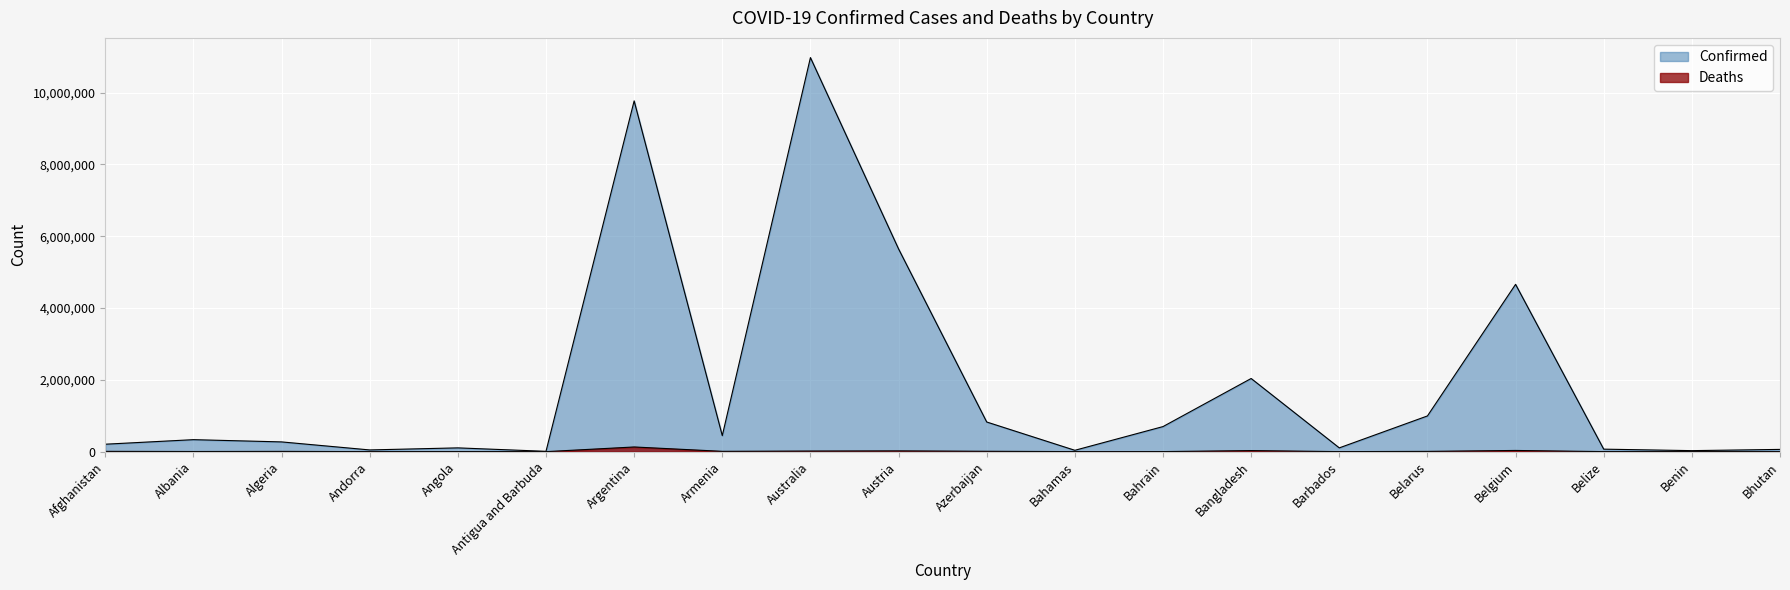

What is the value of the Deaths point at the 8th from the left?

8712